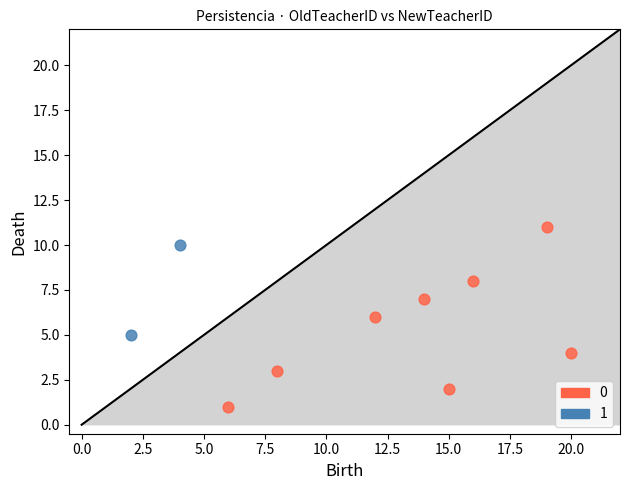

What are all the series names shown in the legend?

0, 1